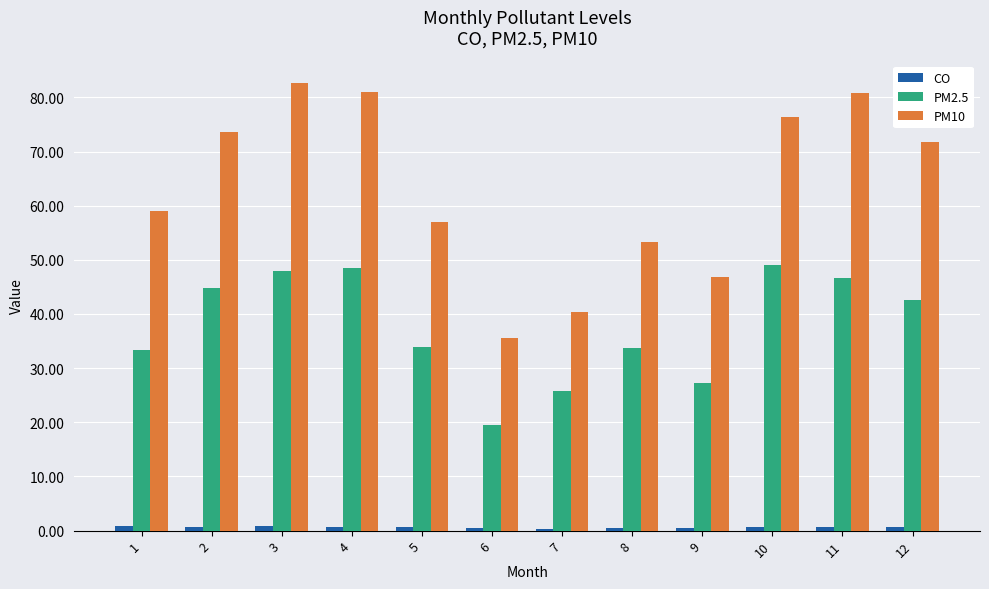

What is the maximum value shown in the chart?

82.7